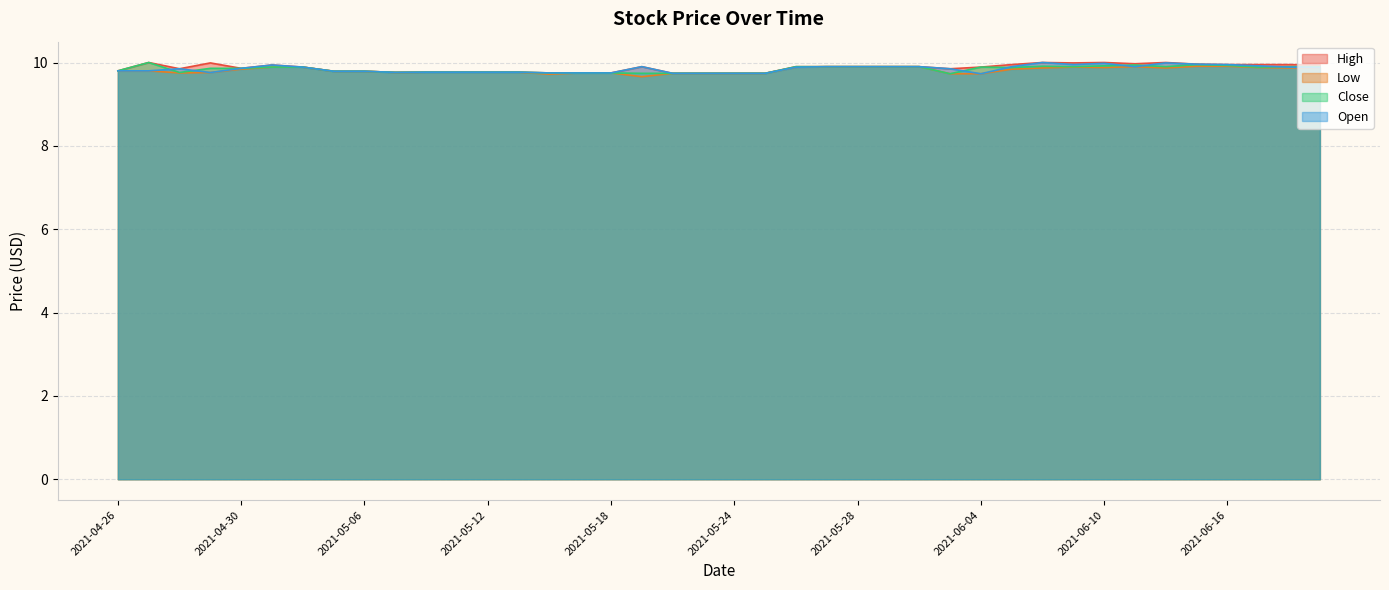

What is the minimum value shown in the chart?

9.7